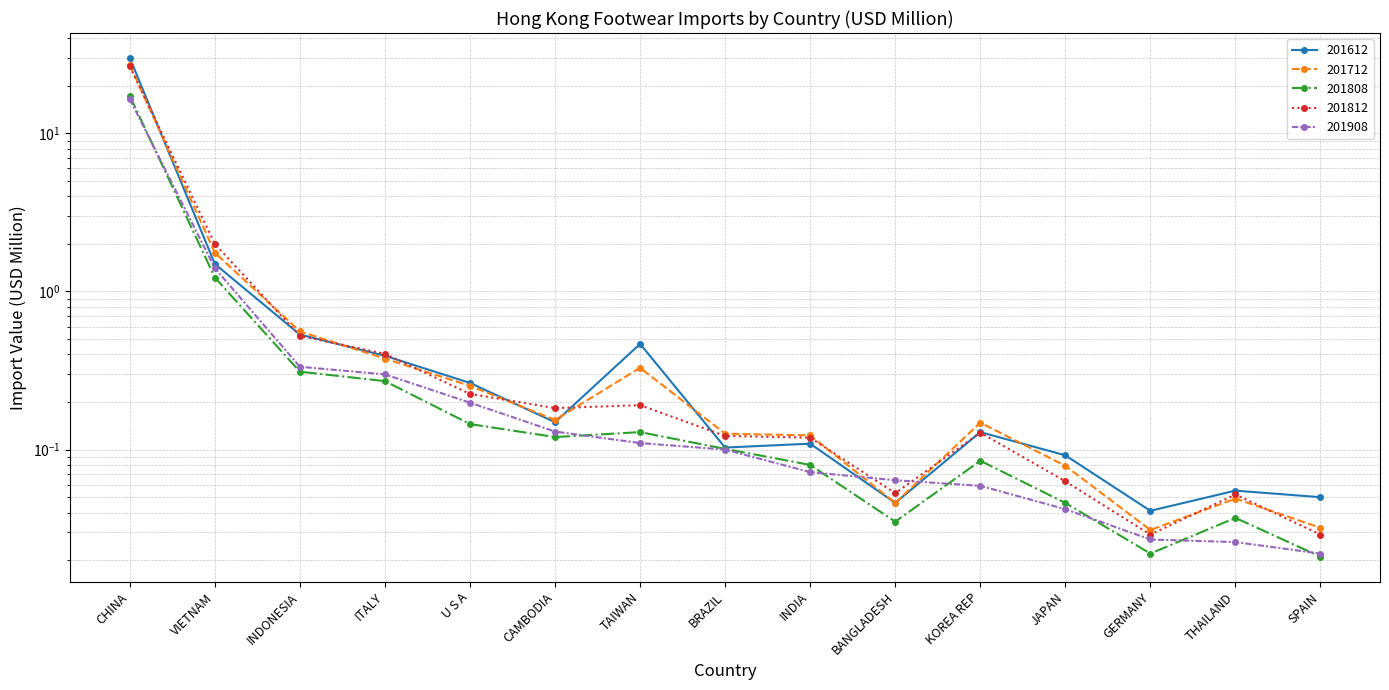

What is the total value across all series at TAIWAN?

1.2